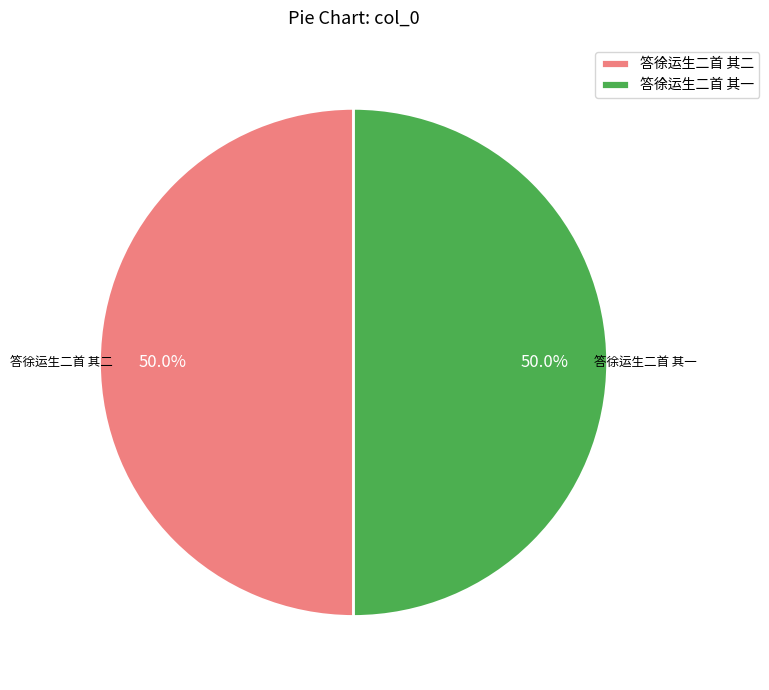

The 答徐运生二首 其一 slice represents 50% of the pie. True or false?

True